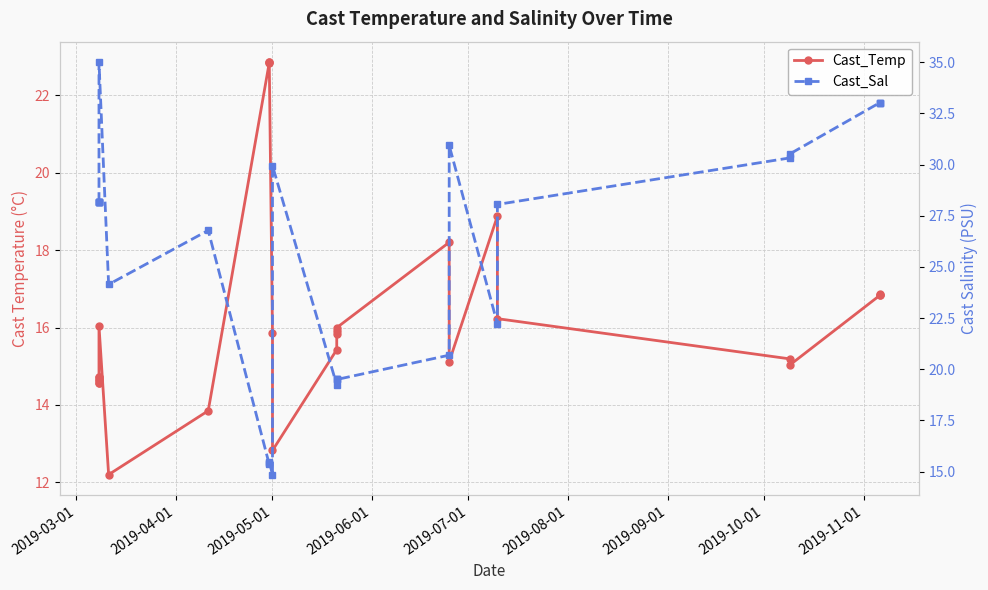

The value of Cast_Sal at 2019-05-01 is 29.9. True or false?

True